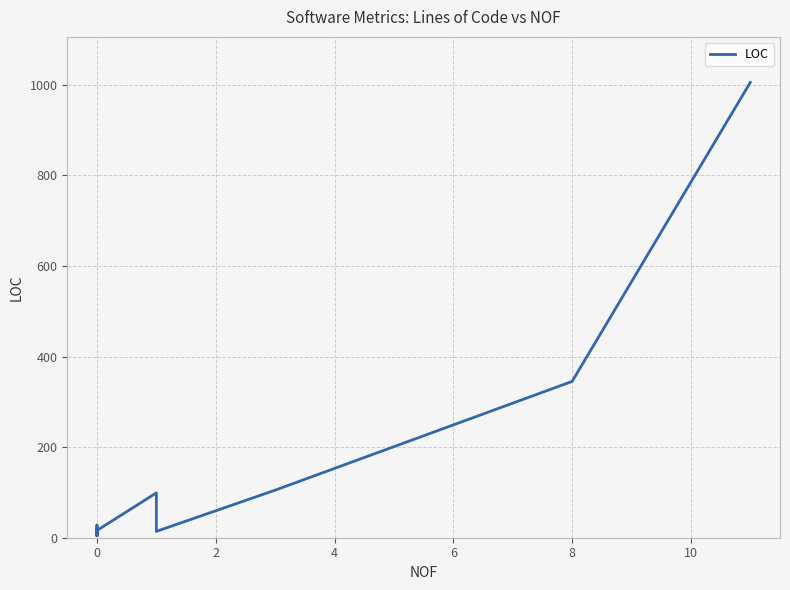

What is the difference between the maximum and minimum values?

1000